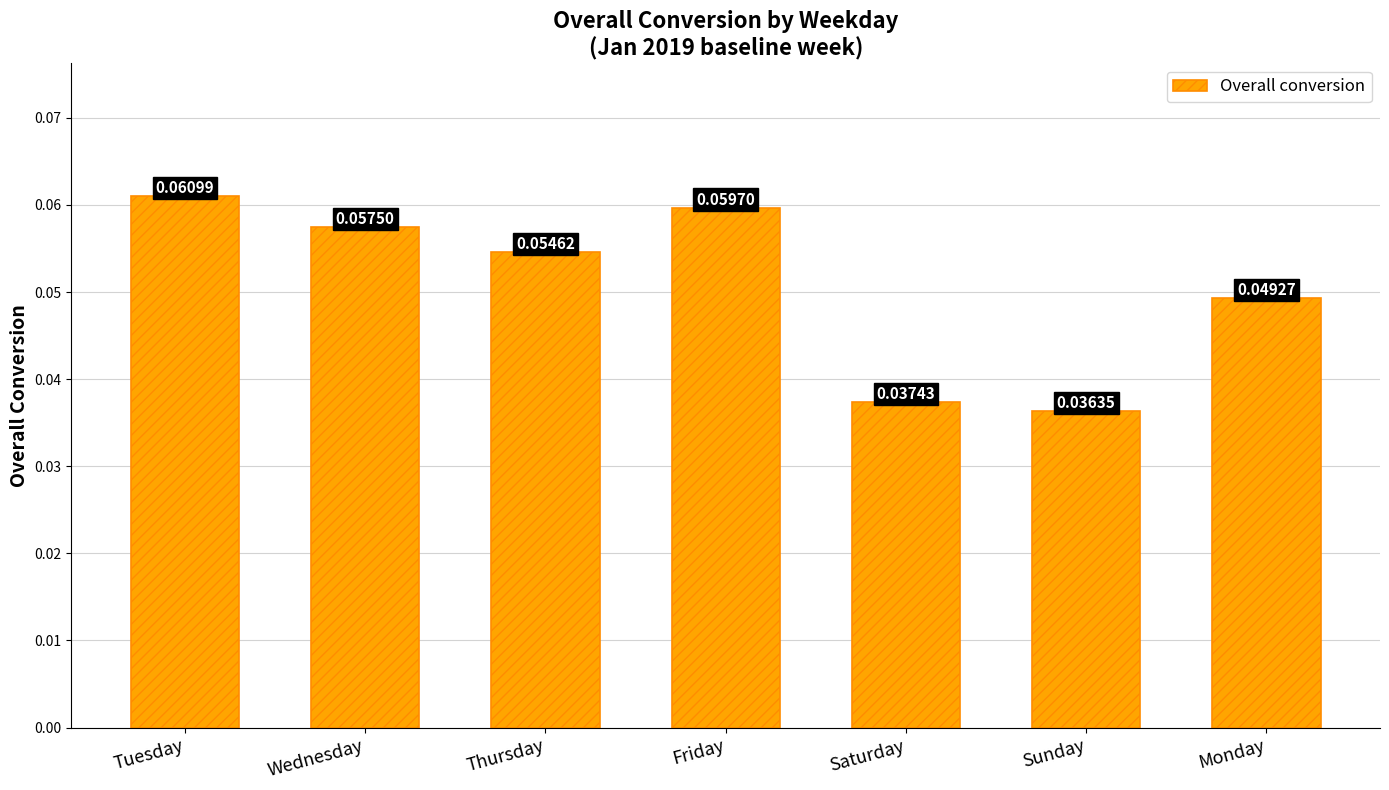

Between Wednesday and Sunday, which is larger?

Wednesday